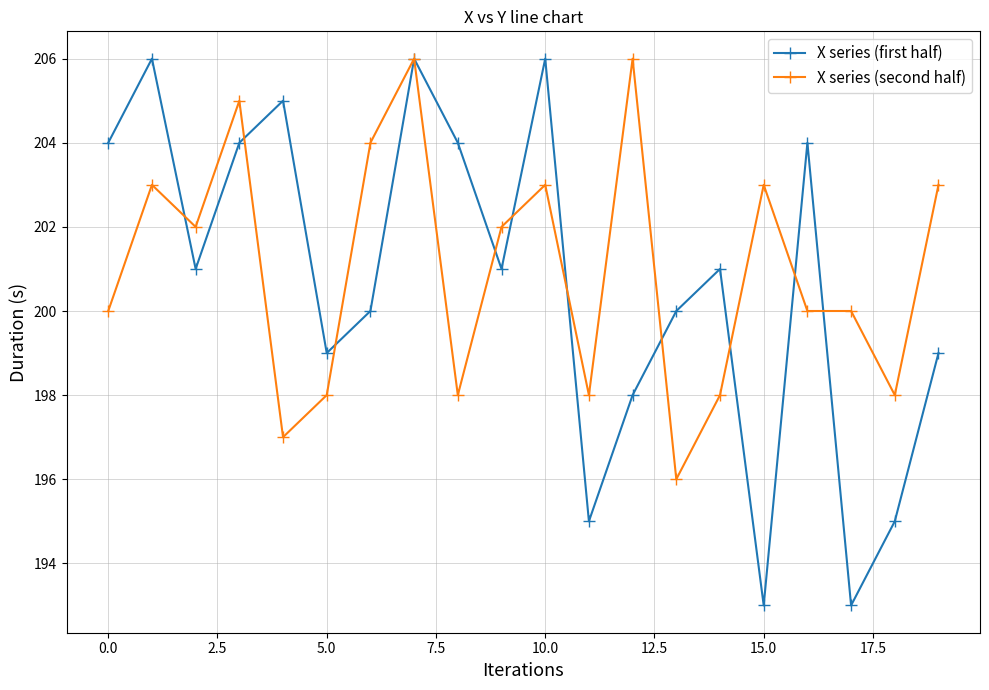

How many lines are shown in the chart?

2